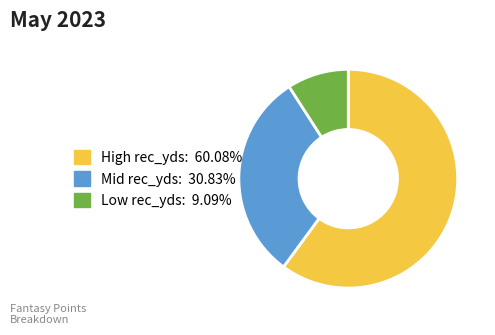

Is there any slice that represents more than half of the pie?

Yes